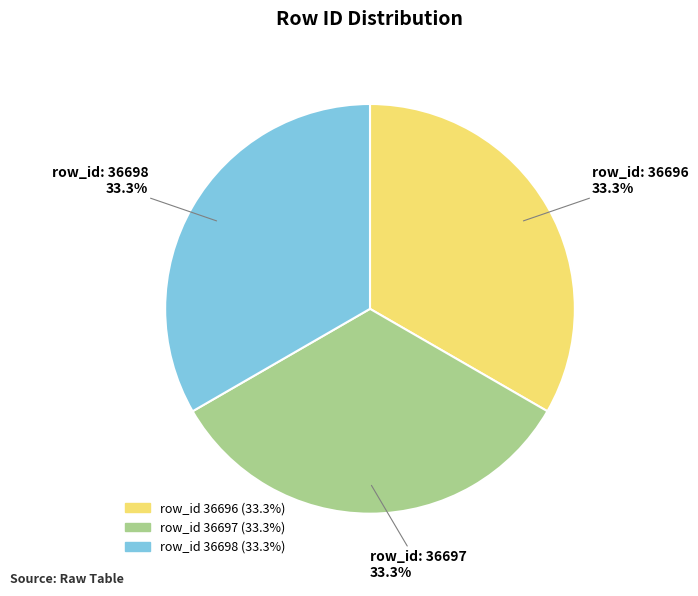

Is there any slice that represents more than half of the pie?

No